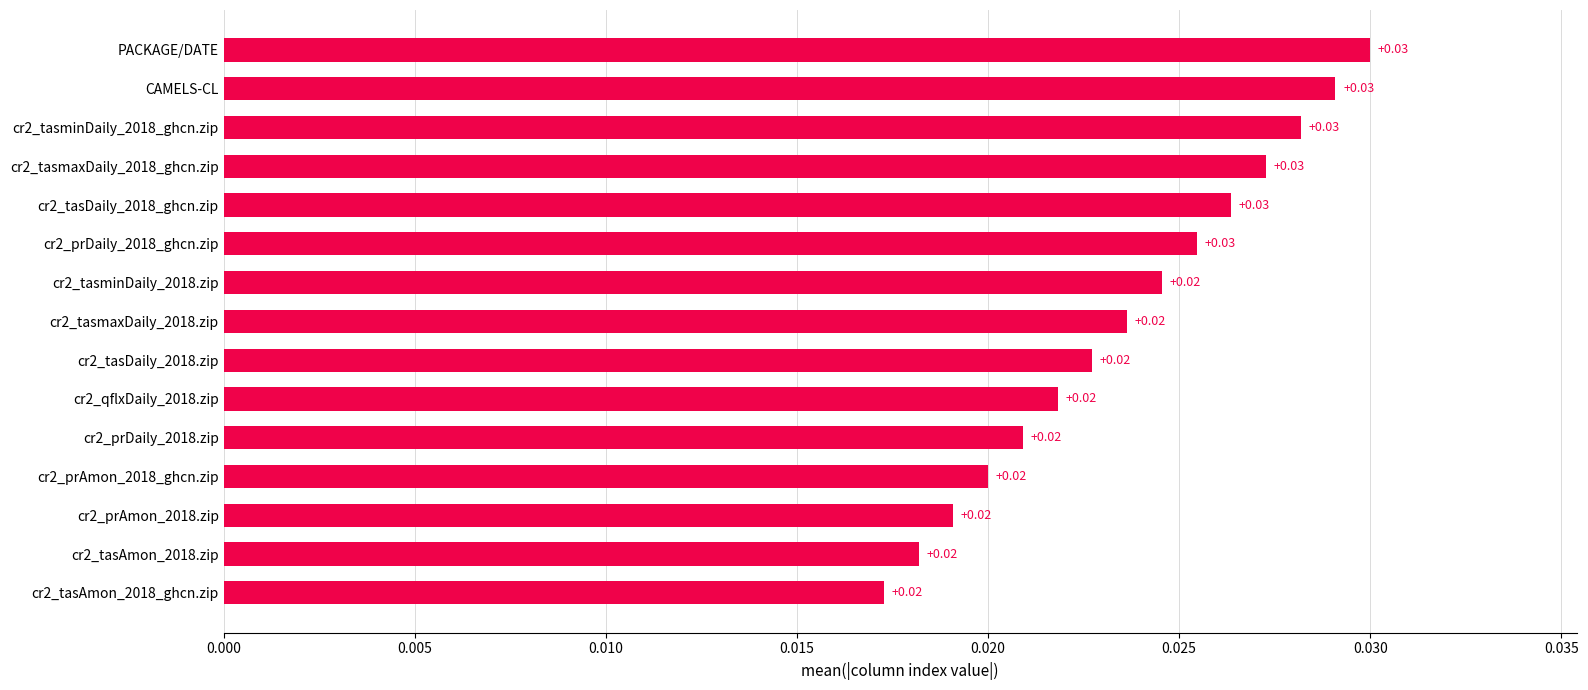

Does the chart contain stacked bars?

No